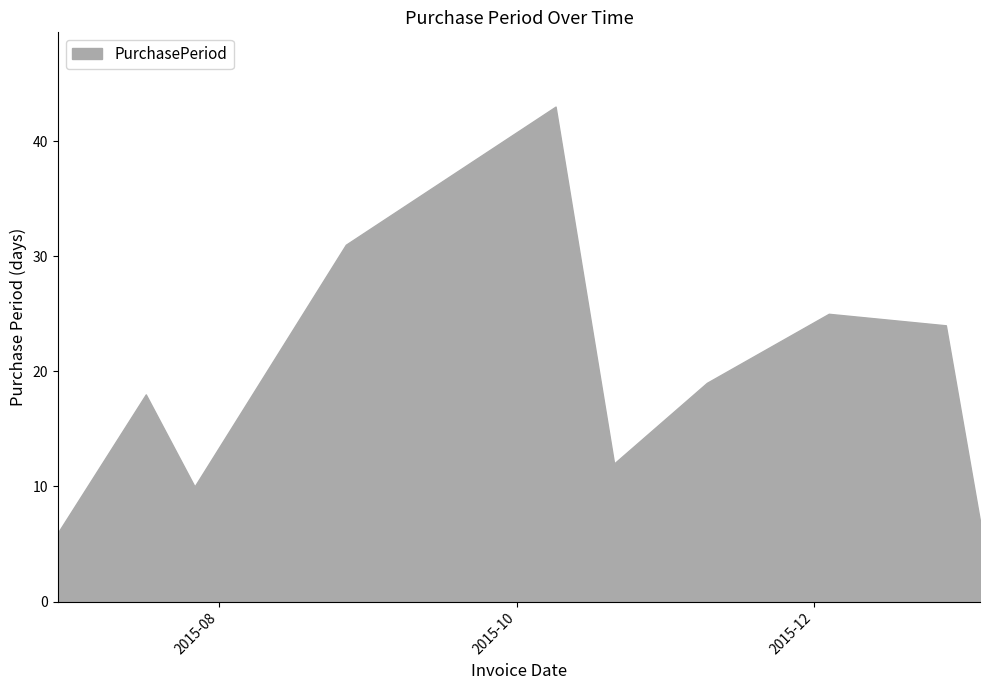

Is it true that the value at 2016-01-04 is 2?

False